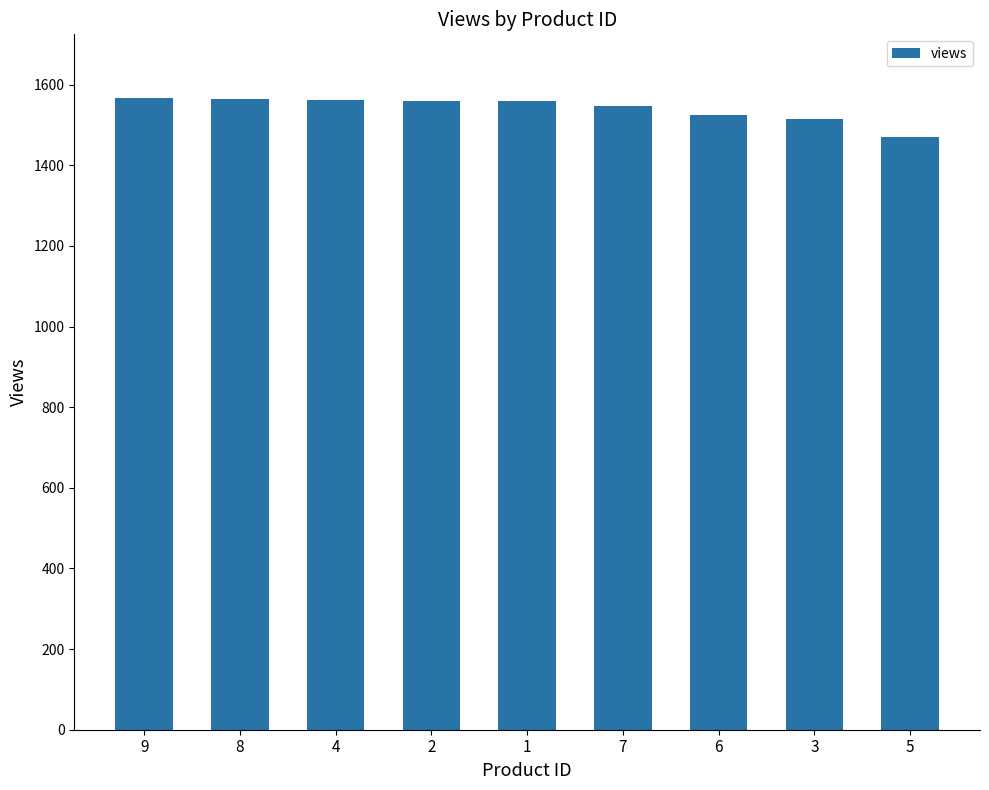

Is it true that the value at 7 is 762?

False